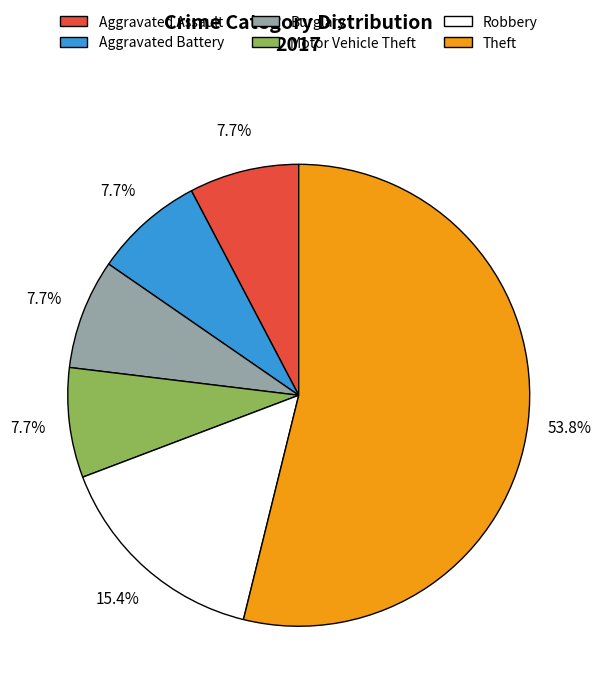

To the nearest percent, what is the combined percentage of Motor Vehicle Theft and Burglary?

15%